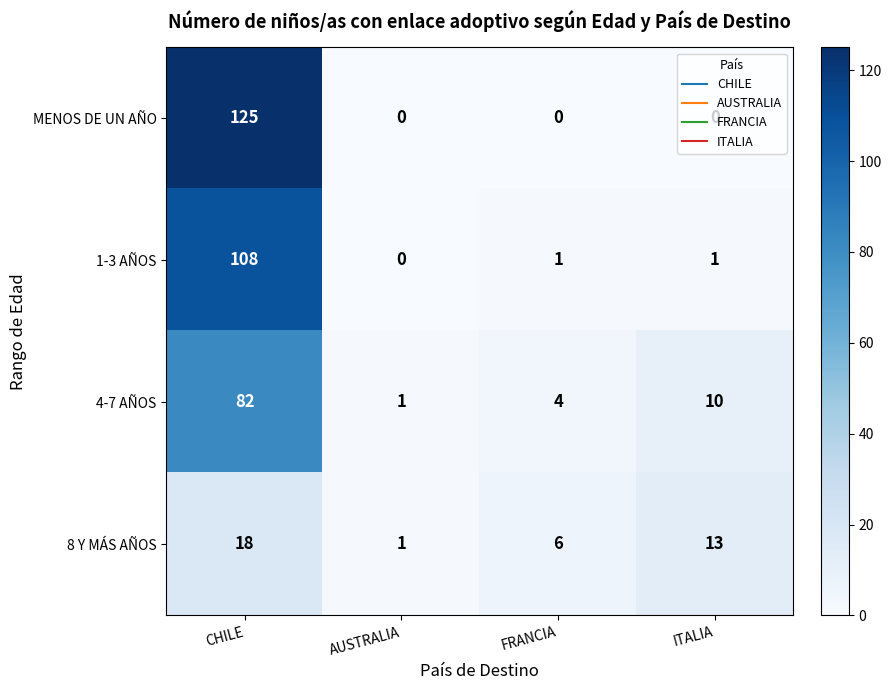

Rank the series at CHILE from lowest to highest value.

8 Y MÁS AÑOS, 4-7 AÑOS, 1-3 AÑOS, MENOS DE UN AÑO